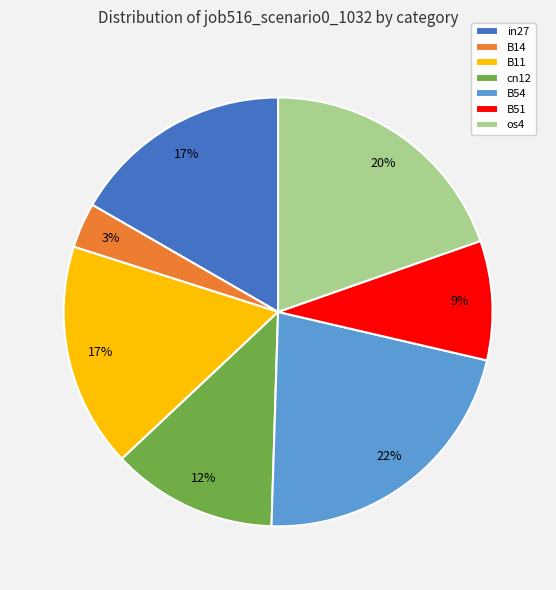

To the nearest percent, what percentage of the pie is B11?

17%